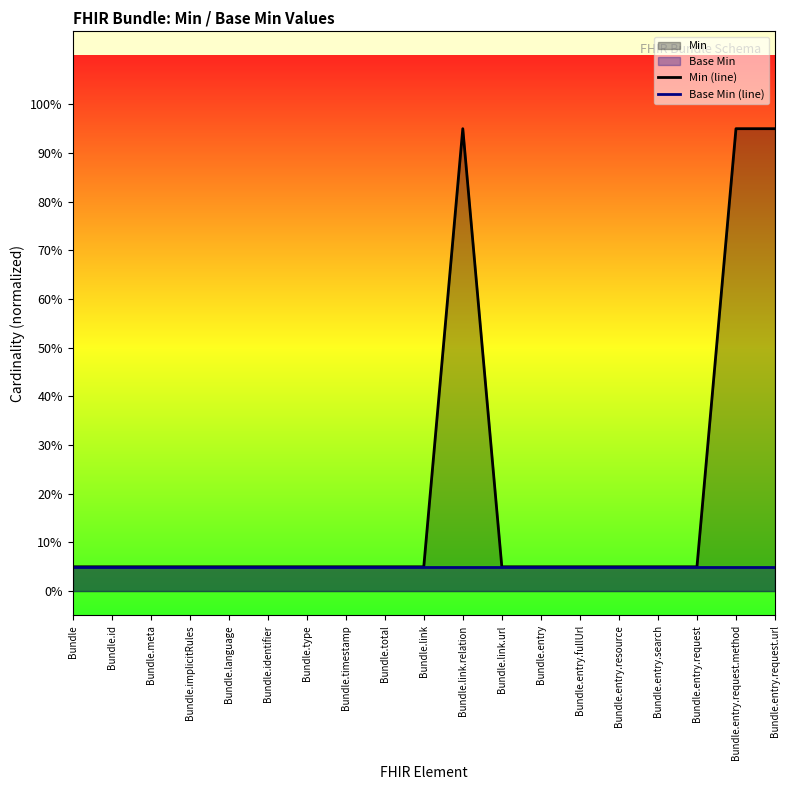

How many lines are shown in the chart?

2